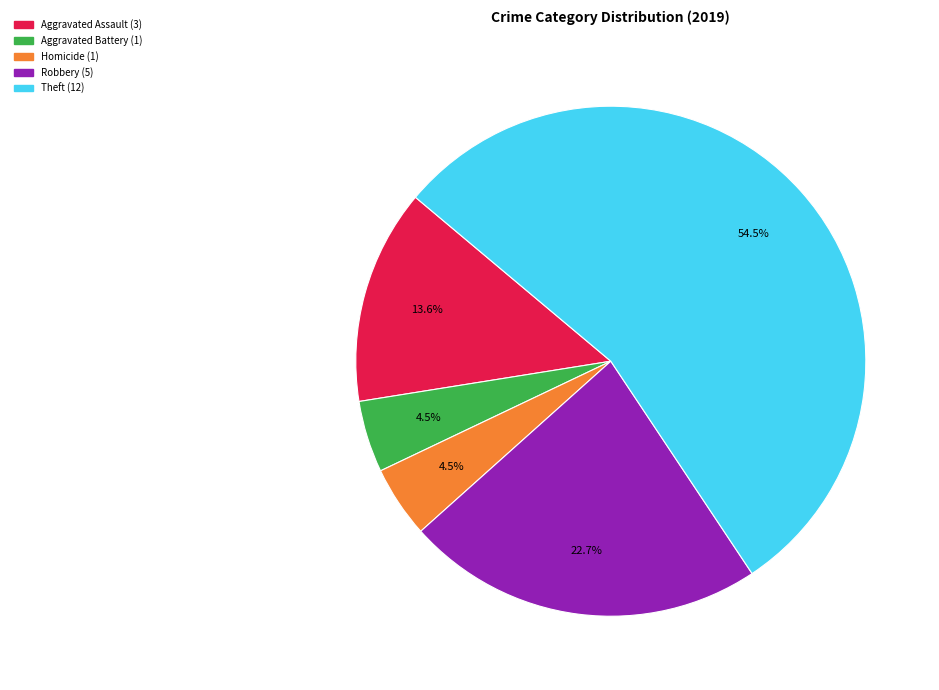

Is there a majority slice in this chart?

Yes